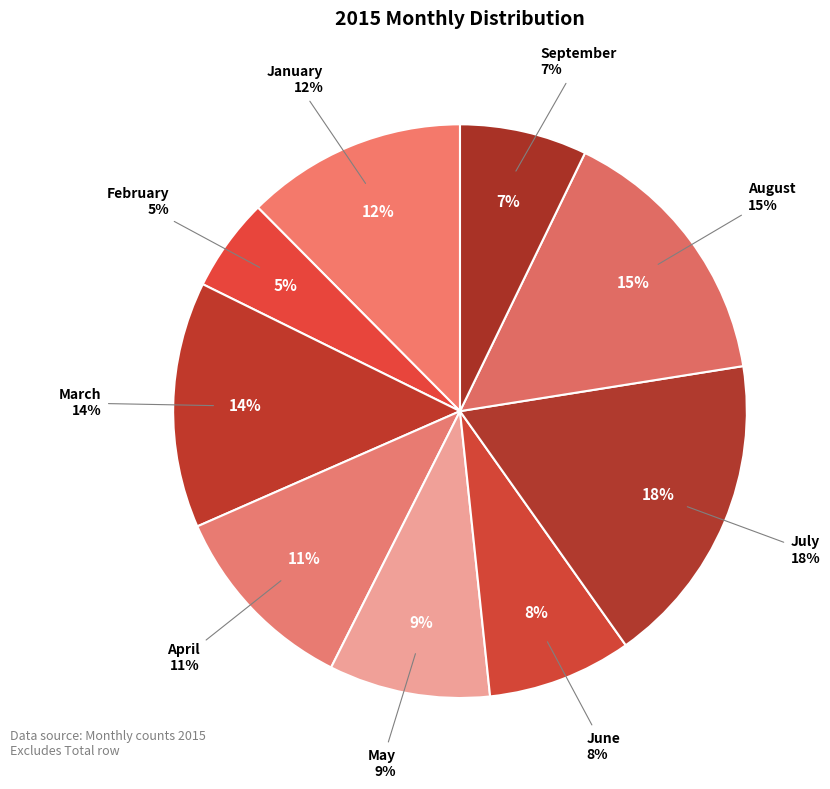

Which has a higher value, September or May?

May